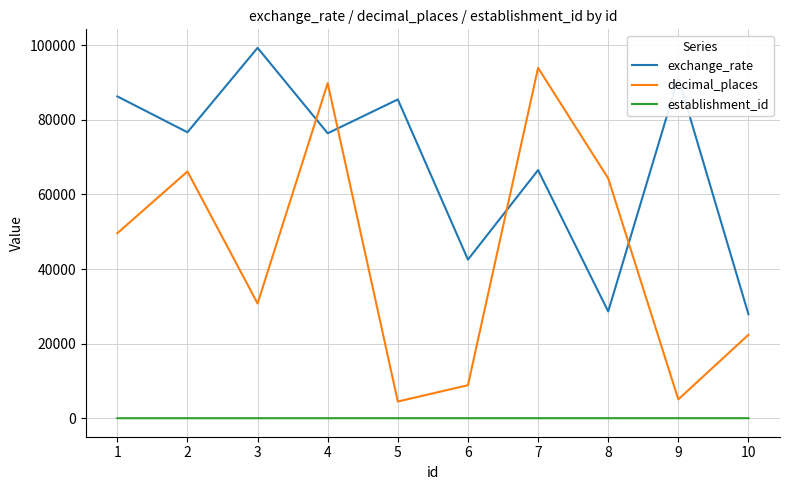

True or false: establishment_id and decimal_places cross at least once.

False